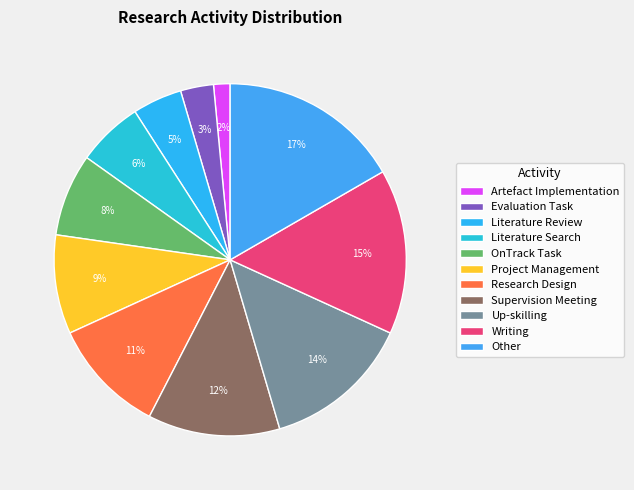

To the nearest percent, what is the average slice percentage?

9%